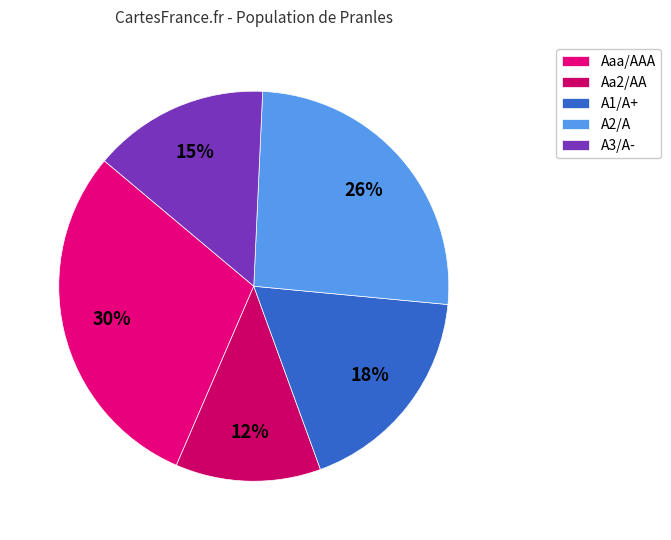

To the nearest percent, what is the difference between the A1/A+ and A2/A slice percentages?

8%